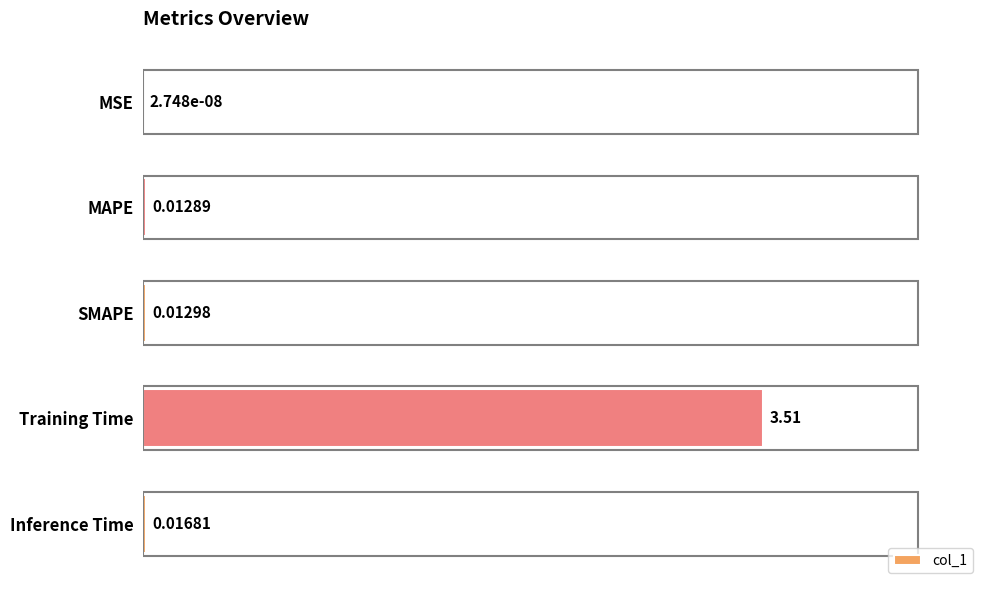

Which has a higher value, MAPE or Inference Time?

Inference Time